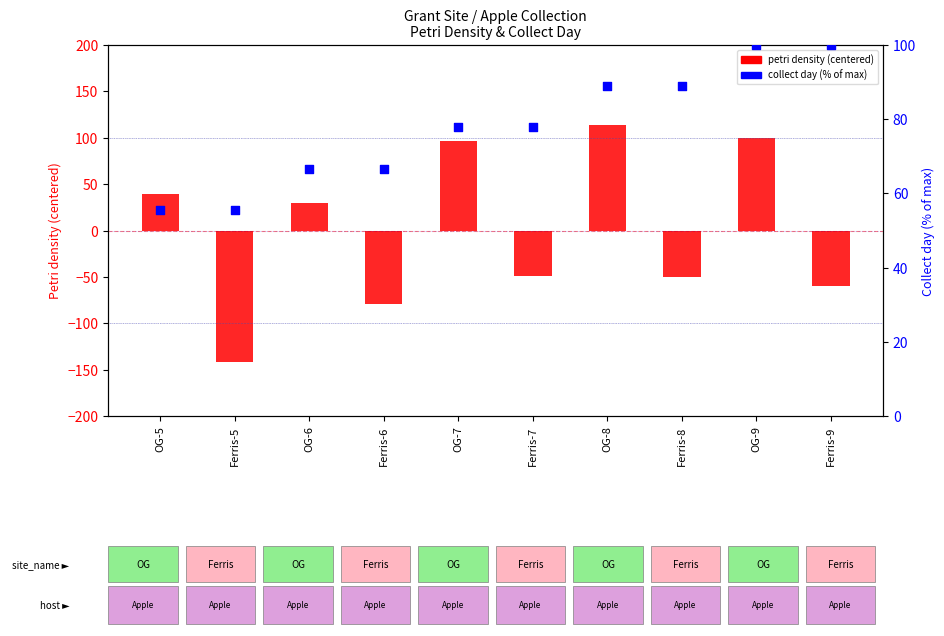

What is the total value across all series at Ferris-7?

28.9